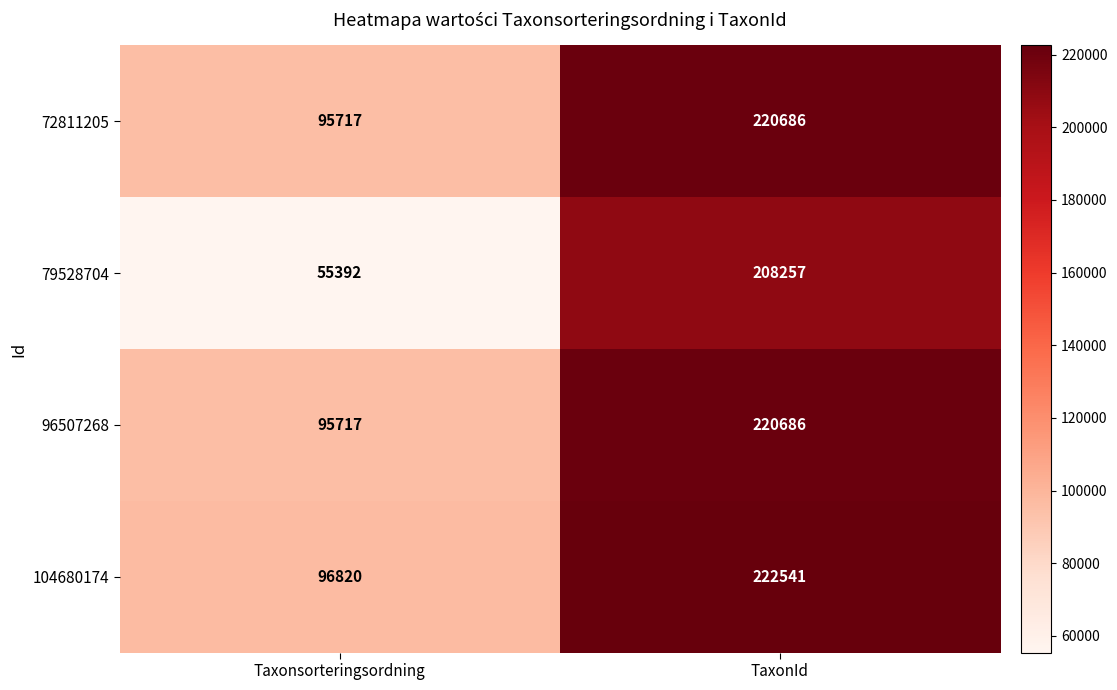

Count the number of categories in the chart.

2